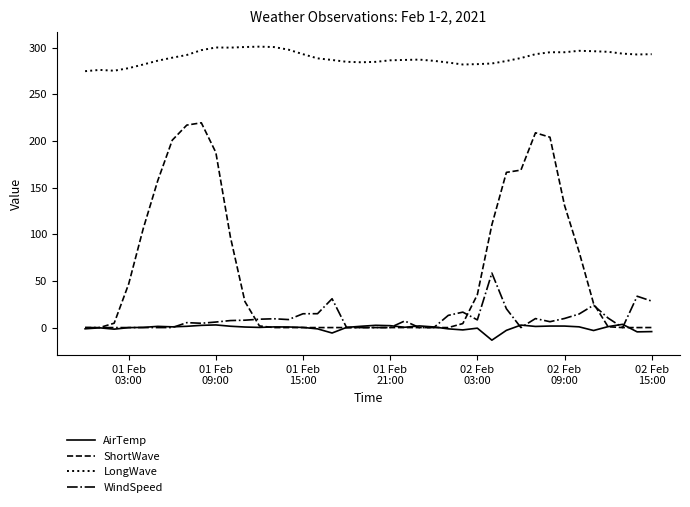

What are all the series names shown in the legend?

AirTemp, ShortWave, LongWave, WindSpeed